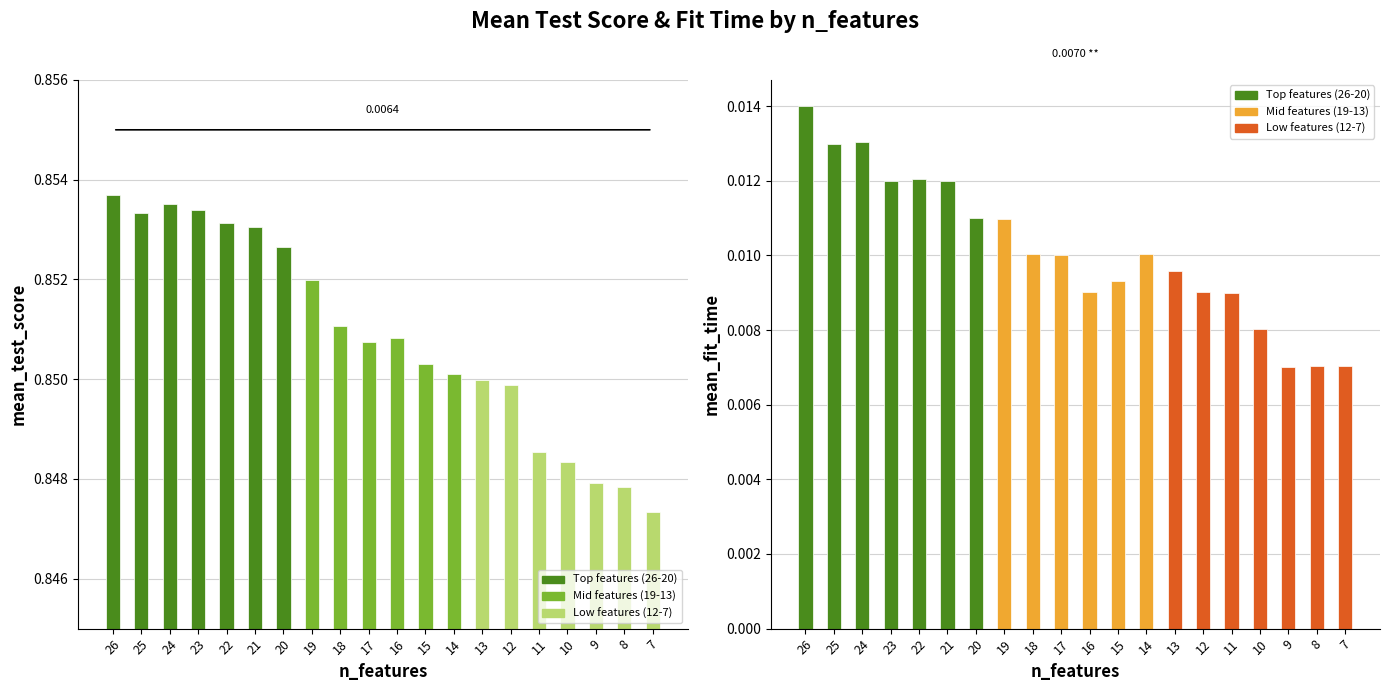

Reading left to right, extract all data points from this chart.

mean_test_score: 0.9	0.9	0.9	0.9	0.9	0.9	0.9	0.9	0.9	0.9	0.9	0.9	0.9	0.8	0.8	0.8	0.8	0.8	0.8	0.8
mean_fit_time: 0.0	0.0	0.0	0.0	0.0	0.0	0.0	0.0	0.0	0.0	0.0	0.0	0.0	0.0	0.0	0.0	0.0	0.0	0.0	0.0